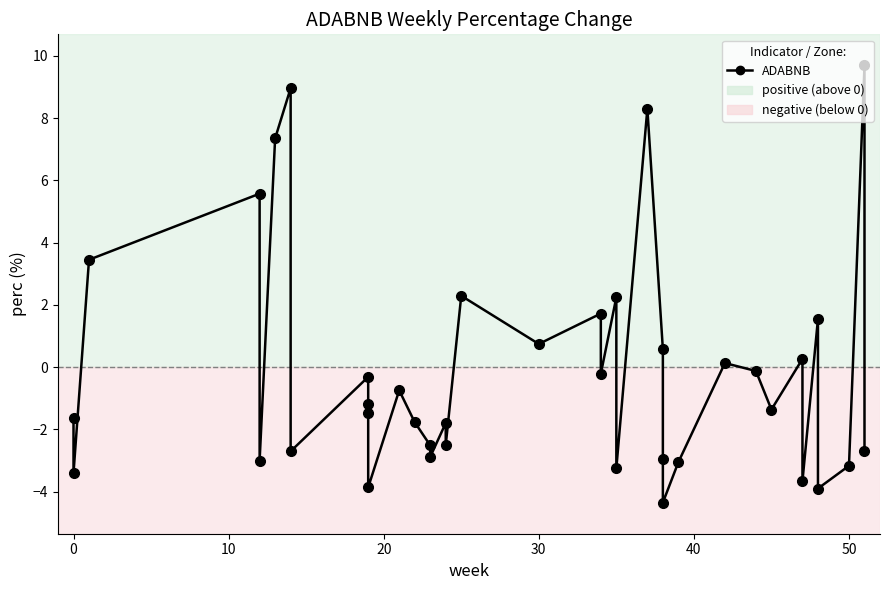

How many interior local valleys (lower than both neighbors) does the data have?

13